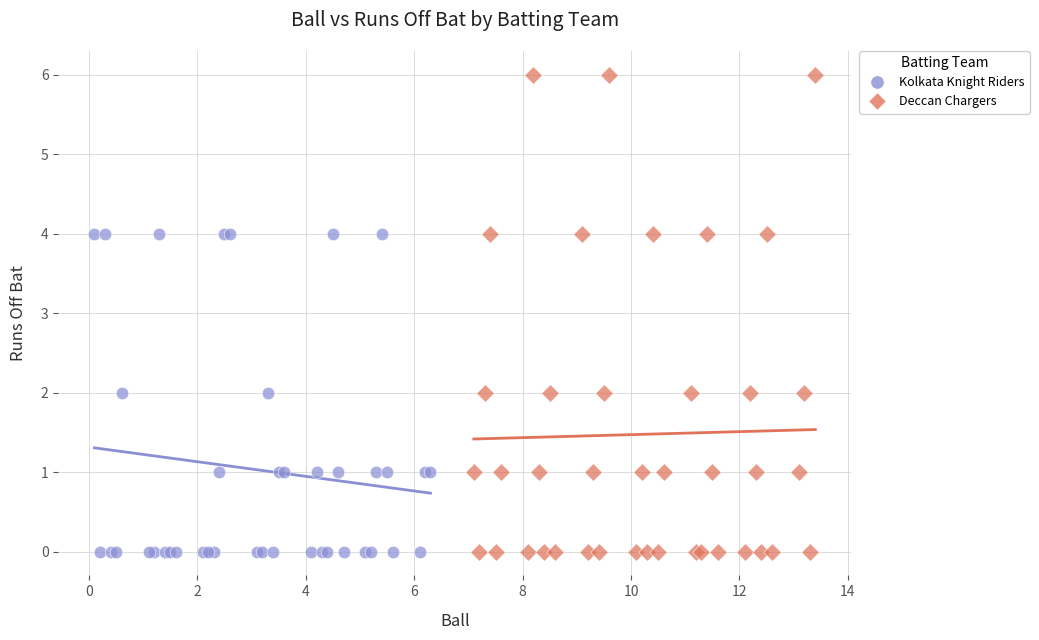

What are all the series names shown in the legend?

Kolkata Knight Riders, Deccan Chargers